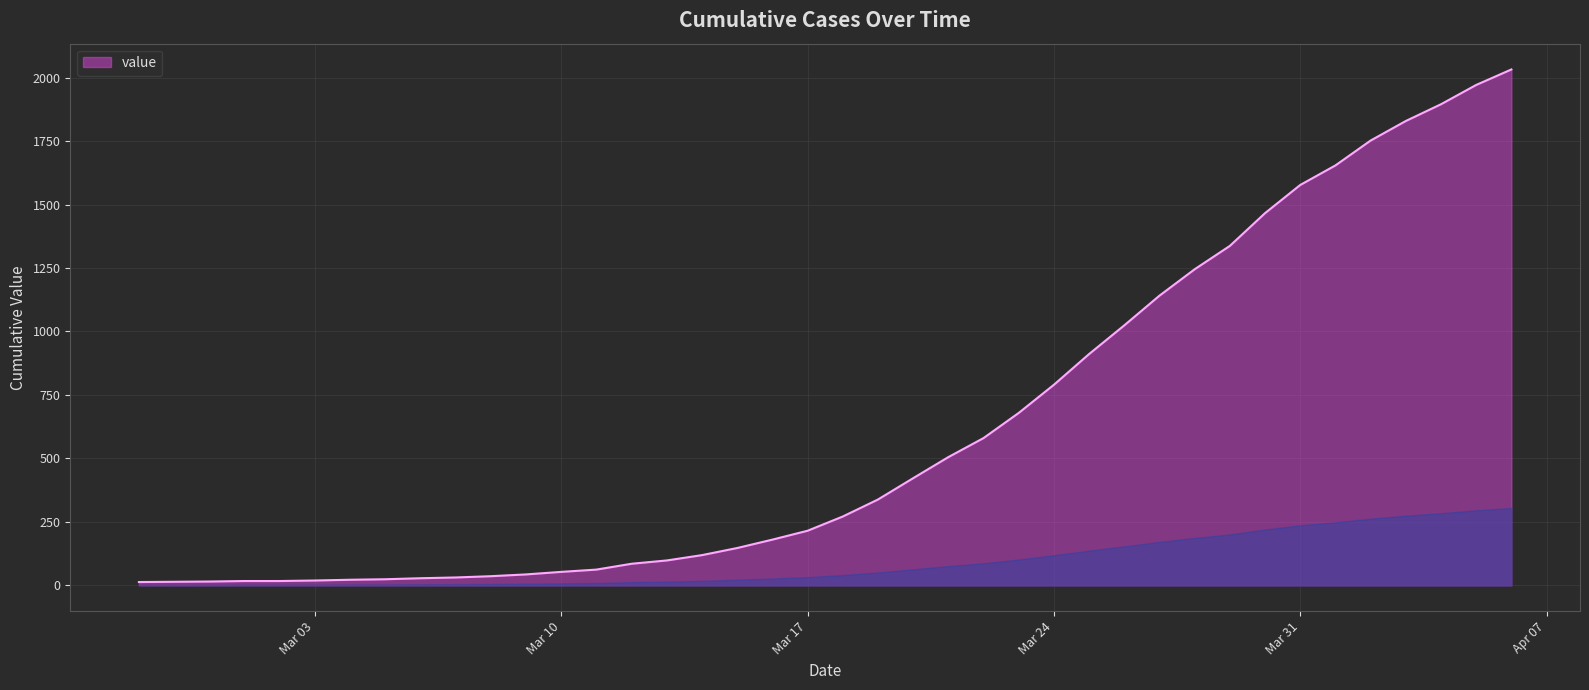

What is the smallest value displayed?

13